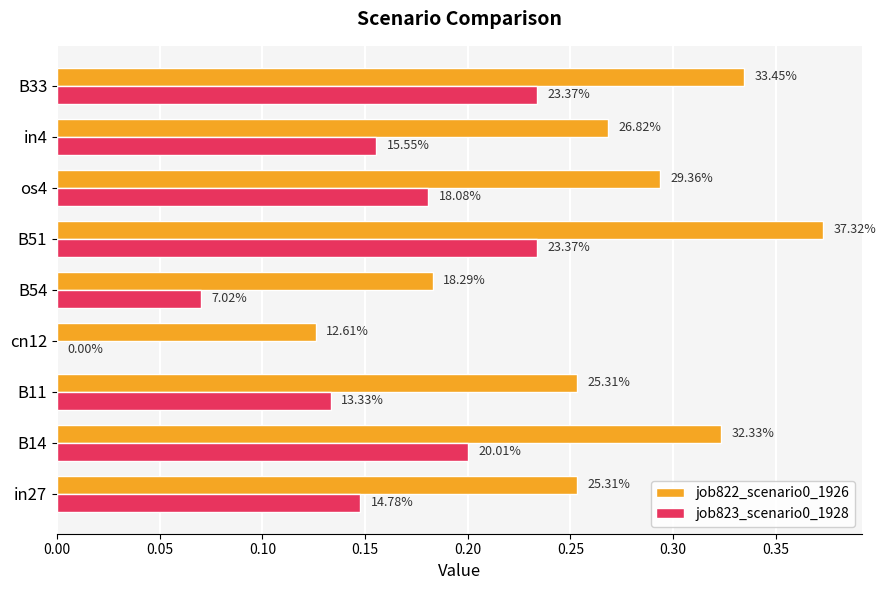

What are all the series names shown in the legend?

job822_scenario0_1926, job823_scenario0_1928